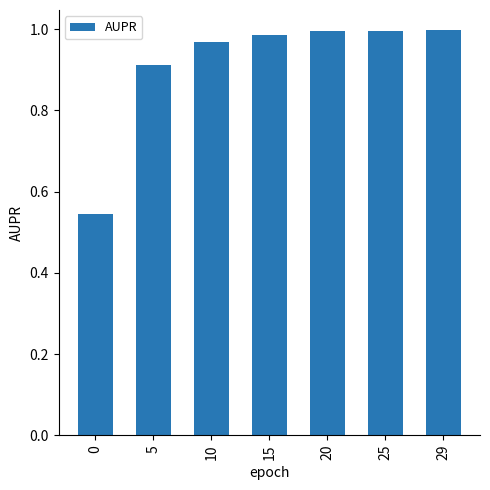

What is the sum of all values?

6.4